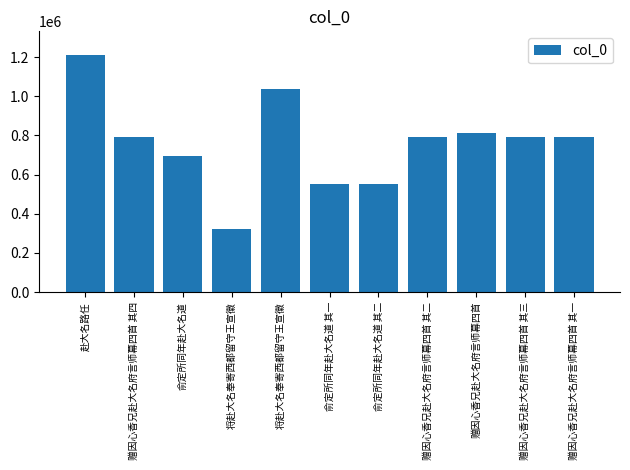

How many bars are there in total?

11